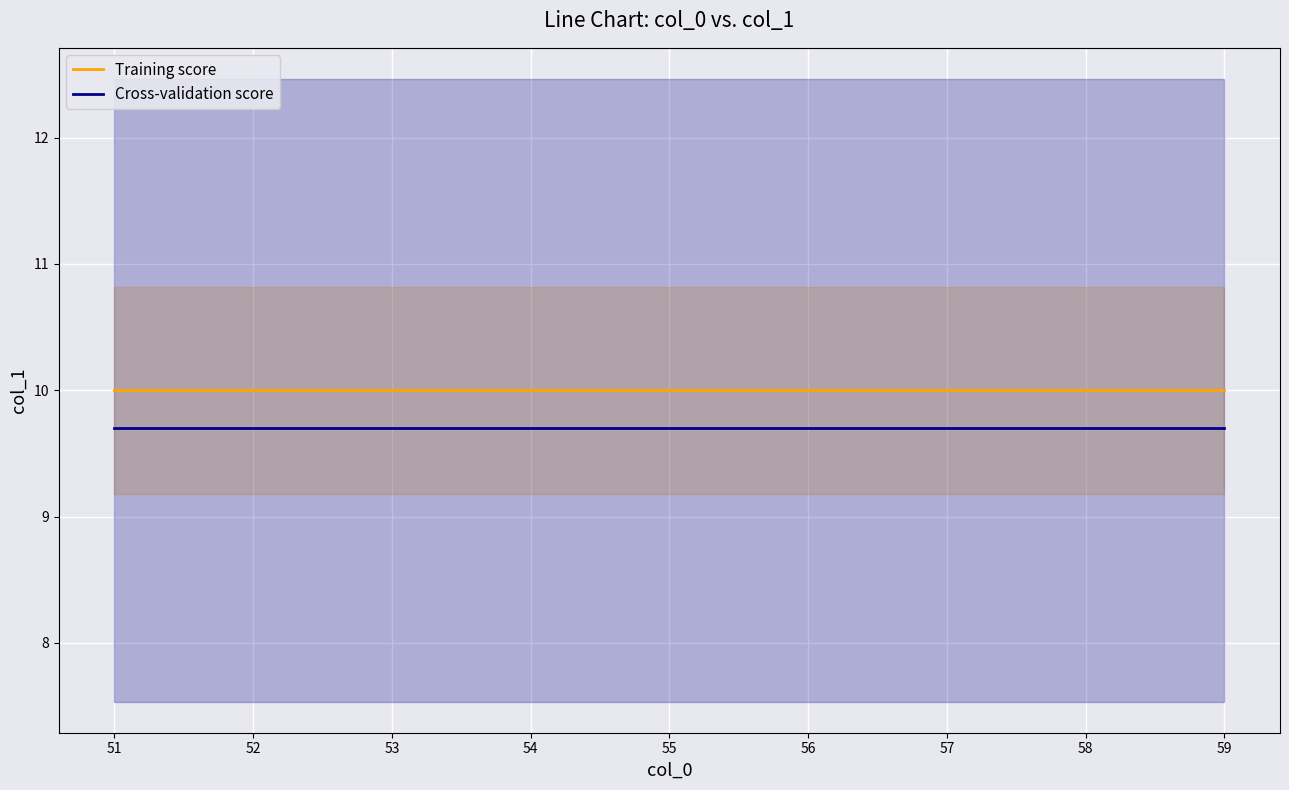

The value of Training score at 51 is 17.2. True or false?

False